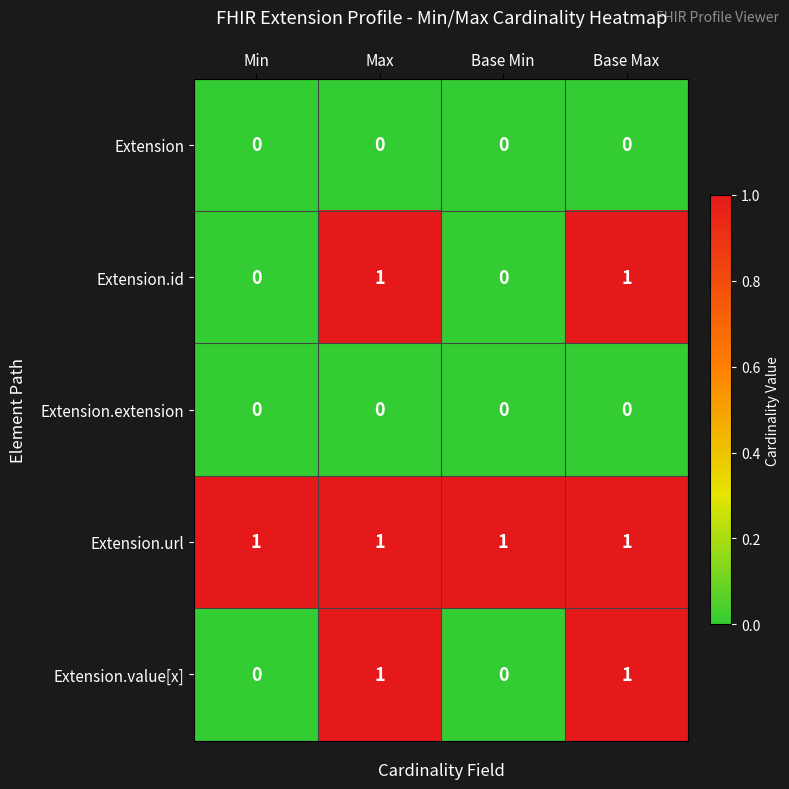

Reading left to right, list all the values displayed in this chart.

Extension: 0	0	0	0
Extension.id: 0	1	0	1
Extension.extension: 0	0	0	0
Extension.url: 1	1	1	1
Extension.value[x]: 0	1	0	1